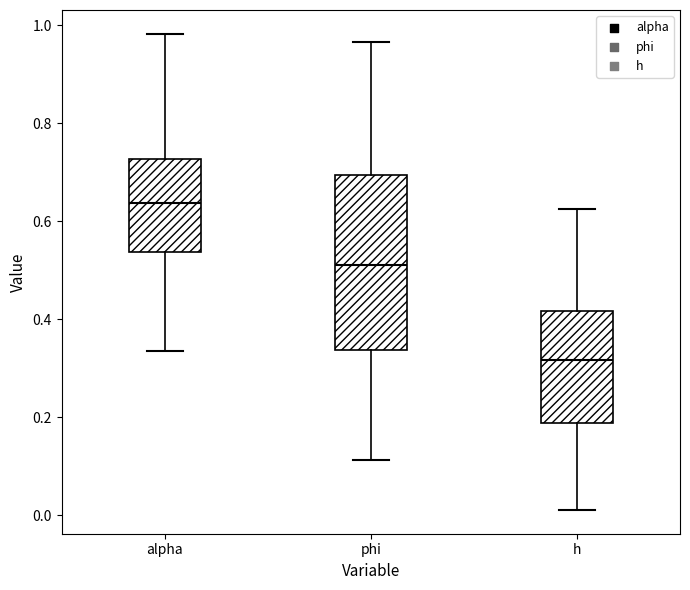

Reading left to right, transcribe this box plot: for each box, give where its median line is, the range the box spans, and where its two whiskers end, as read against the y-axis. The values are not printed on the chart, so give them approximately, as read against the axis.

alpha: median 0.64, box 0.54 to 0.72, whiskers 0.34 to 0.98
phi: median 0.52, box 0.34 to 0.70, whiskers 0.12 to 0.96
h: median 0.32, box 0.18 to 0.42, whiskers 0.02 to 0.62